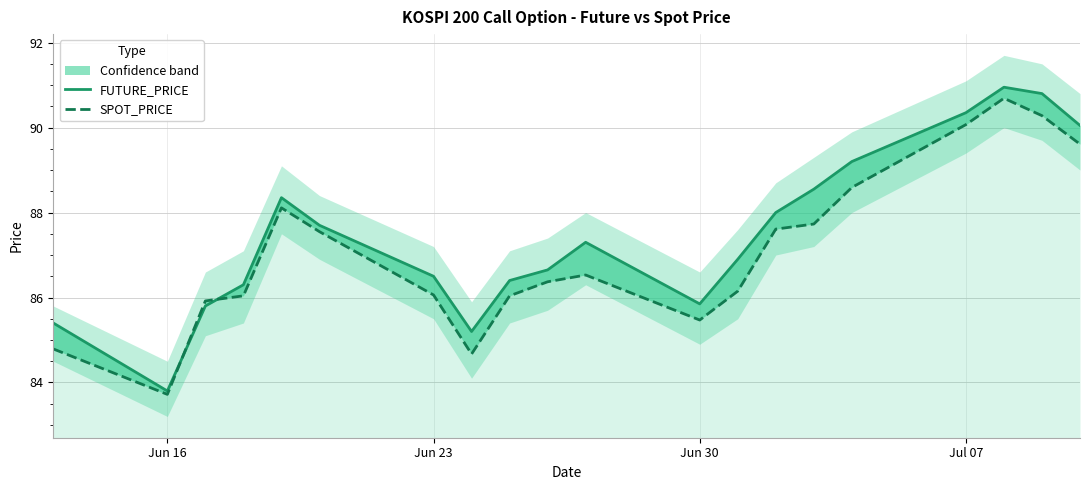

How many values in the SPOT_PRICE series are below 86?

5